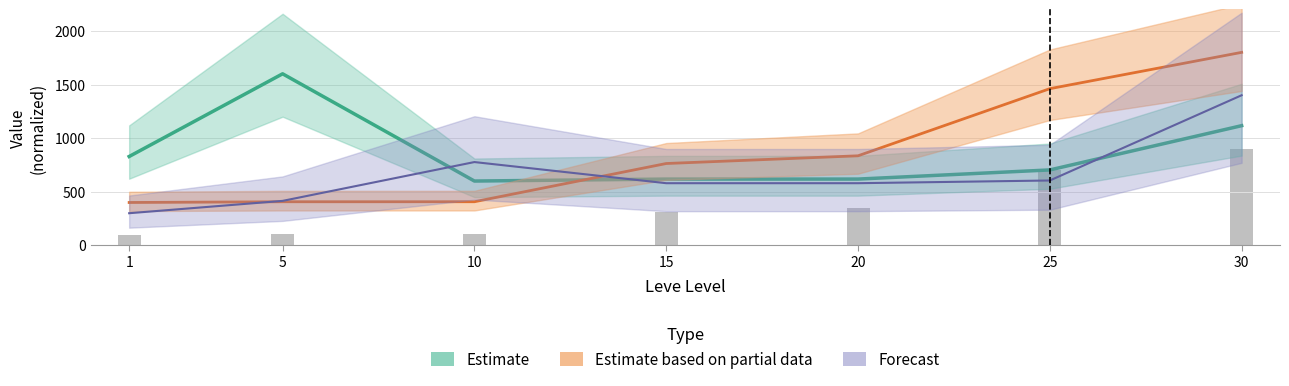

At how many categories does at least one series exceed 325?

7